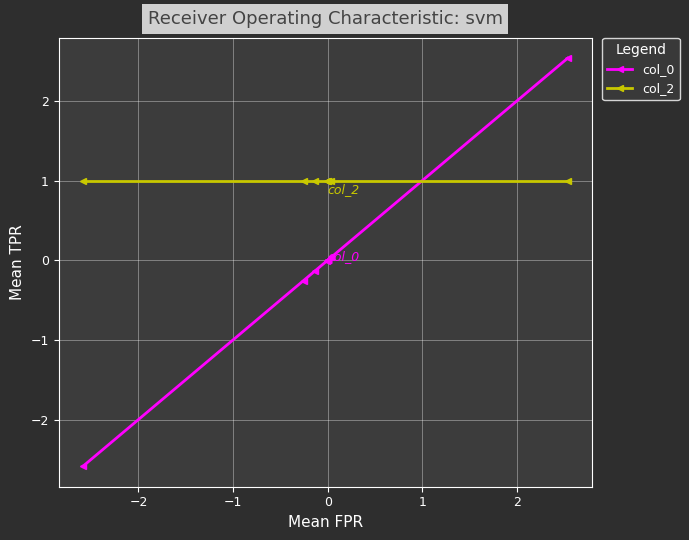

What is the lowest value of the col_0 series?

-2.6